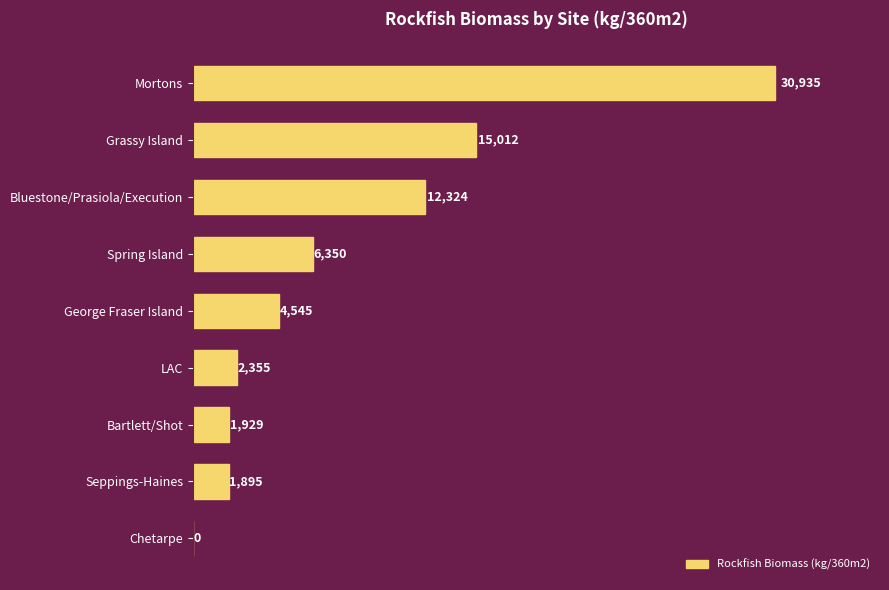

Between Spring Island and Bluestone/Prasiola/Execution, which is larger?

Bluestone/Prasiola/Execution